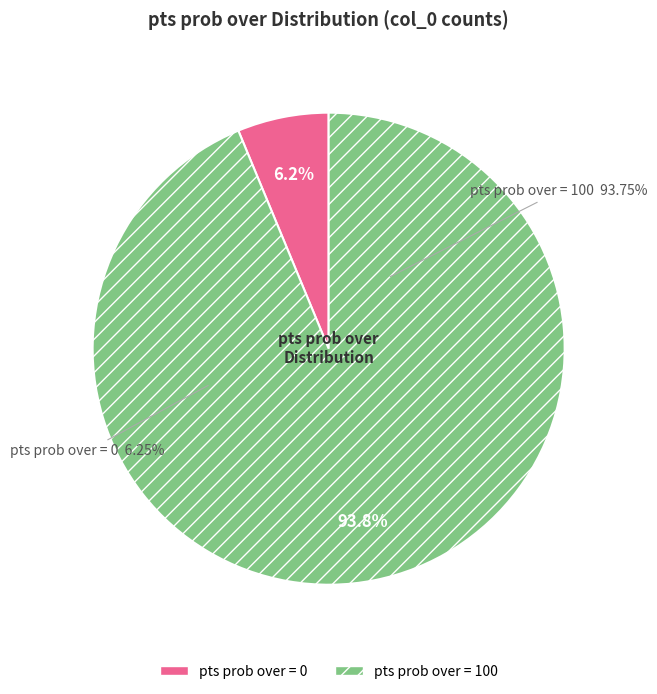

To the nearest percent, what is the combined percentage of pts prob over=0 and pts prob over=100?

100%